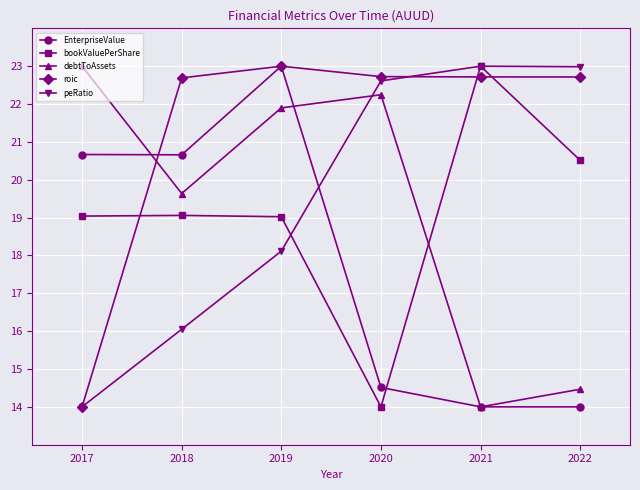

What are all the series names shown in the legend?

EnterpriseValue, bookValuePerShare, debtToAssets, roic, peRatio